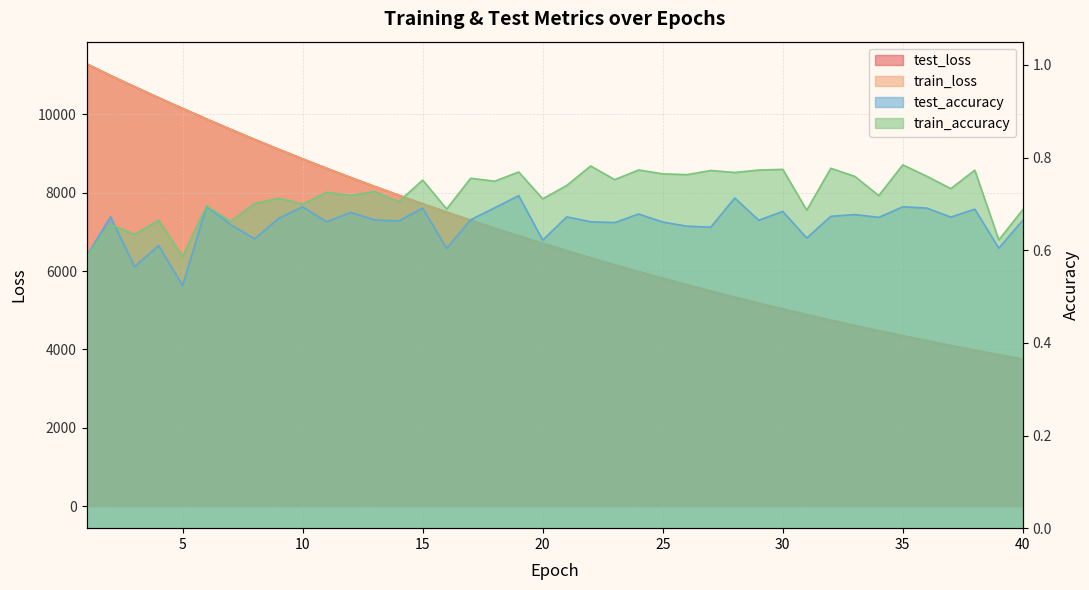

What is the difference between the train_loss values at 6 and 13?

1721.7